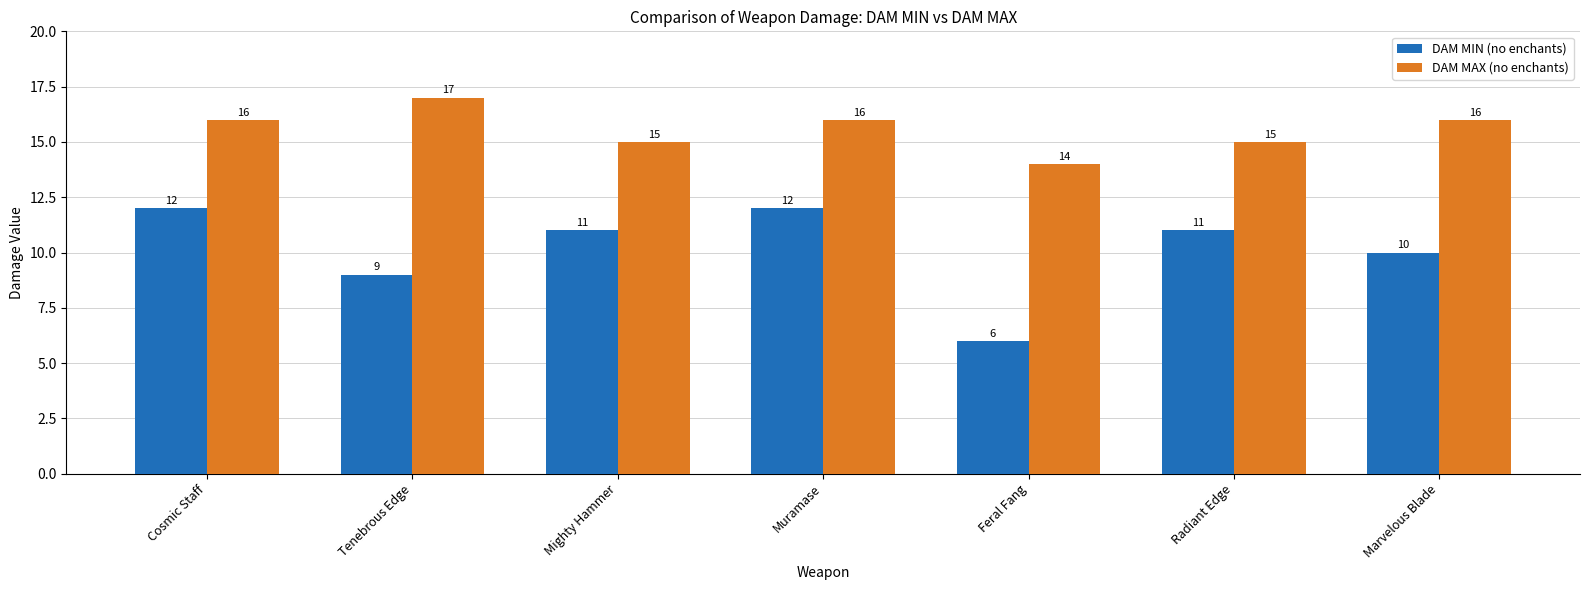

Count the DAM MAX (no enchants) values in the range 15 to 16.

5